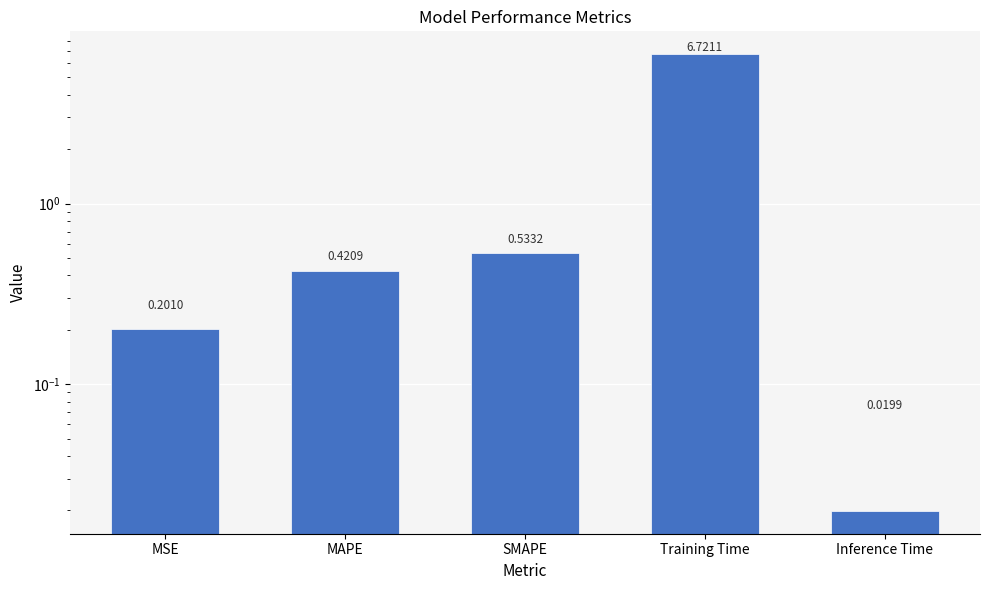

What is the label of the 2nd bar from the right?

Training Time